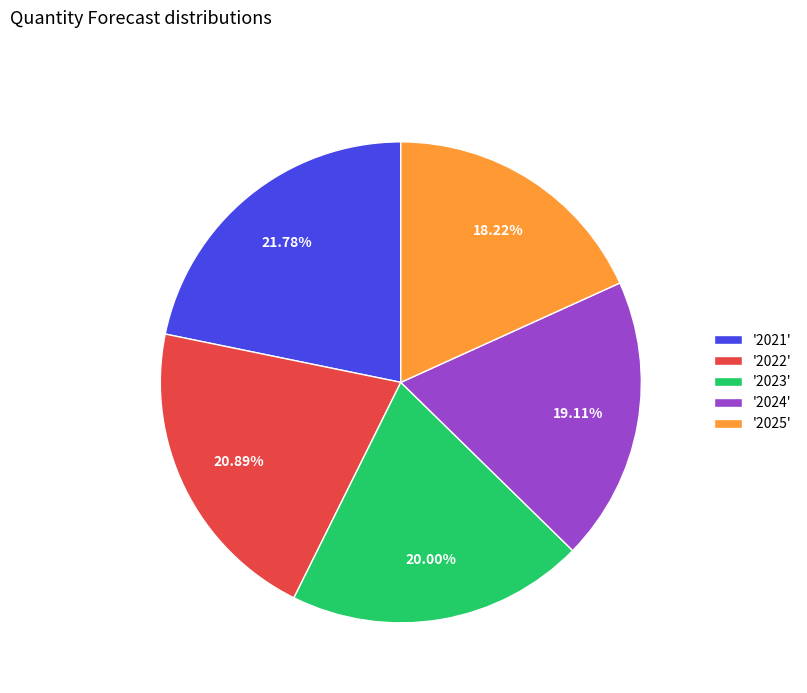

Rank the categories by value from highest to lowest.

'2021', '2022', '2023', '2024', '2025'